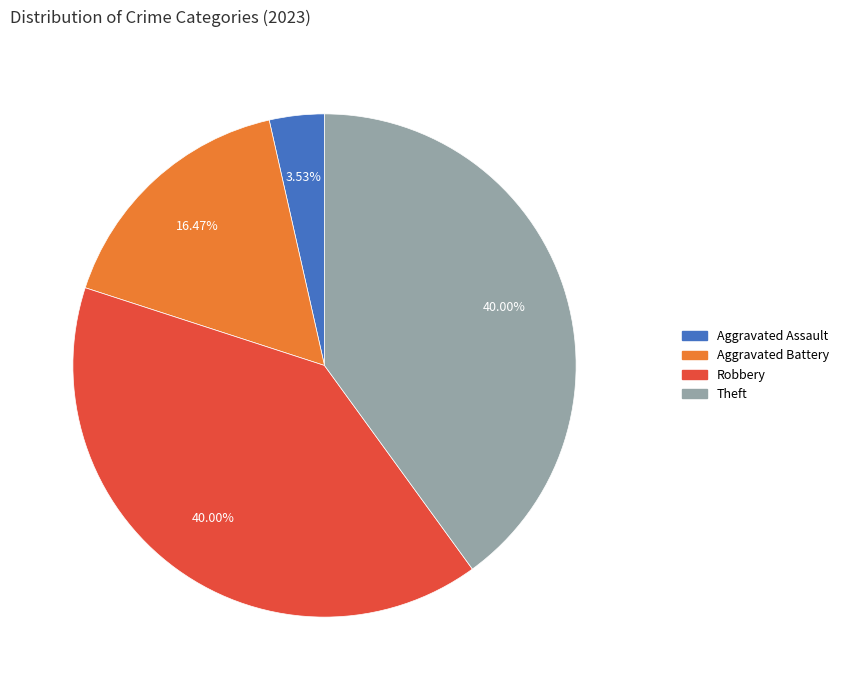

Is there any slice that represents more than half of the pie?

No